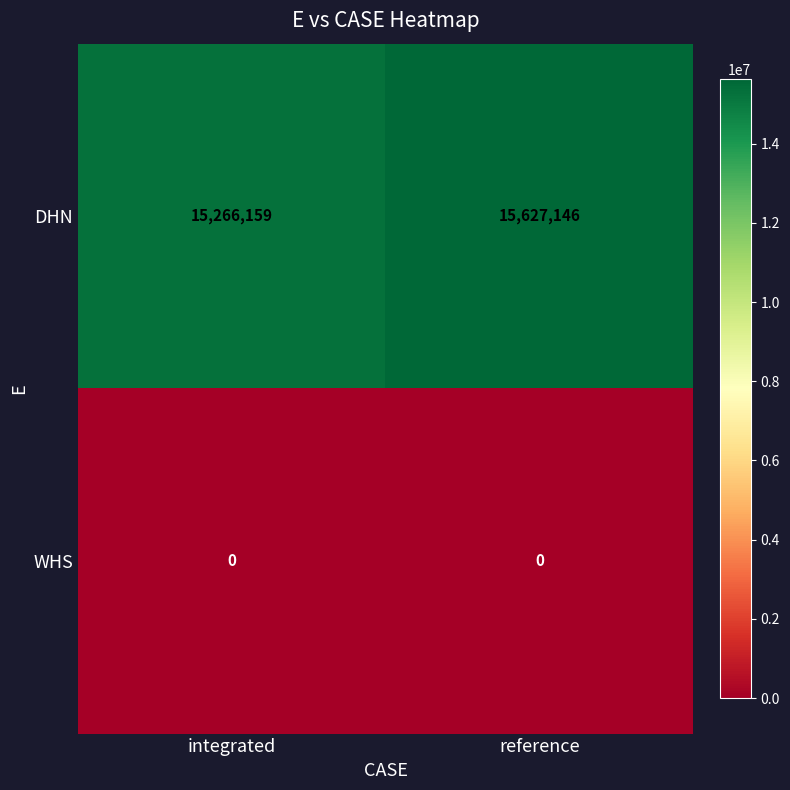

Reading left to right, what are all the values shown in this chart?

DHN: integrated=15266159	reference=15627146
WHS: integrated=0	reference=0